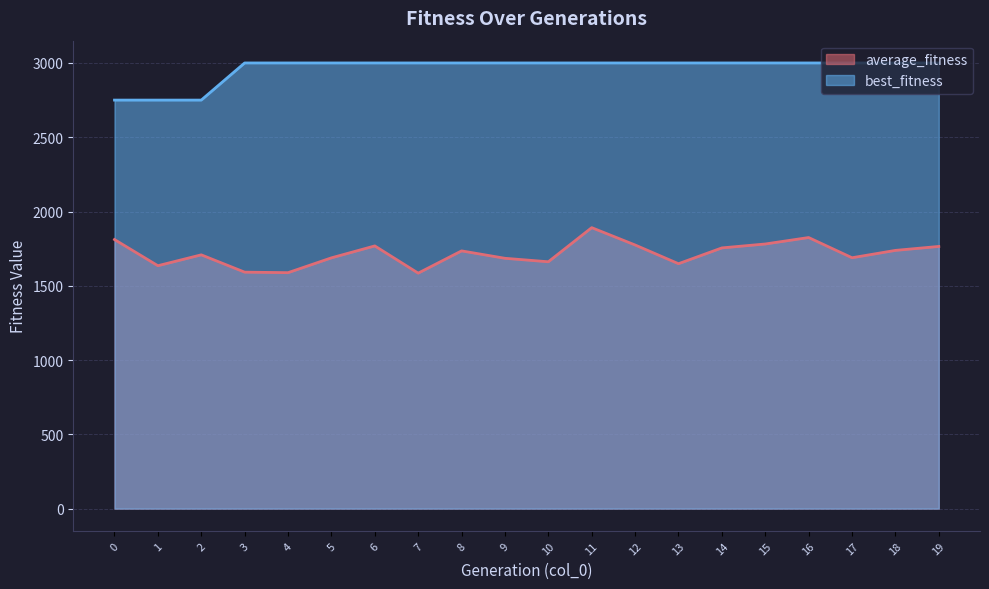

What is the sum of all average_fitness values?

34325.9